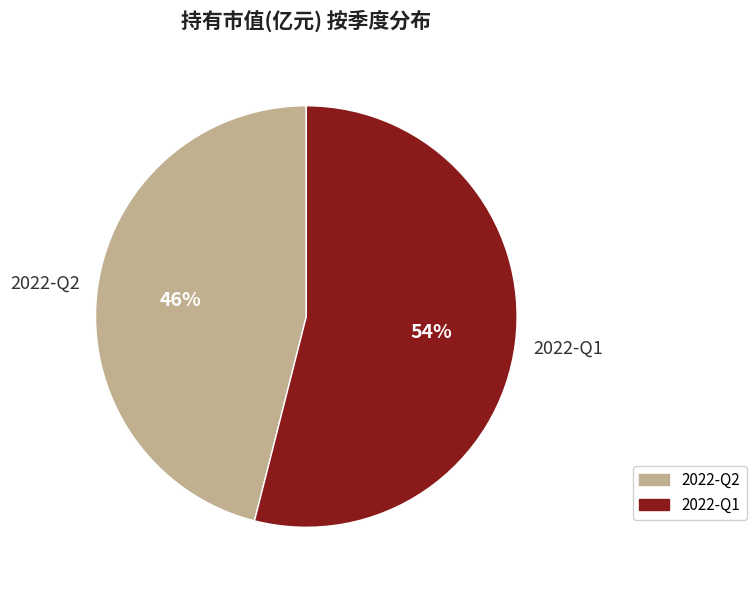

To the nearest percent, what portion does 2022-Q2 represent?

46%